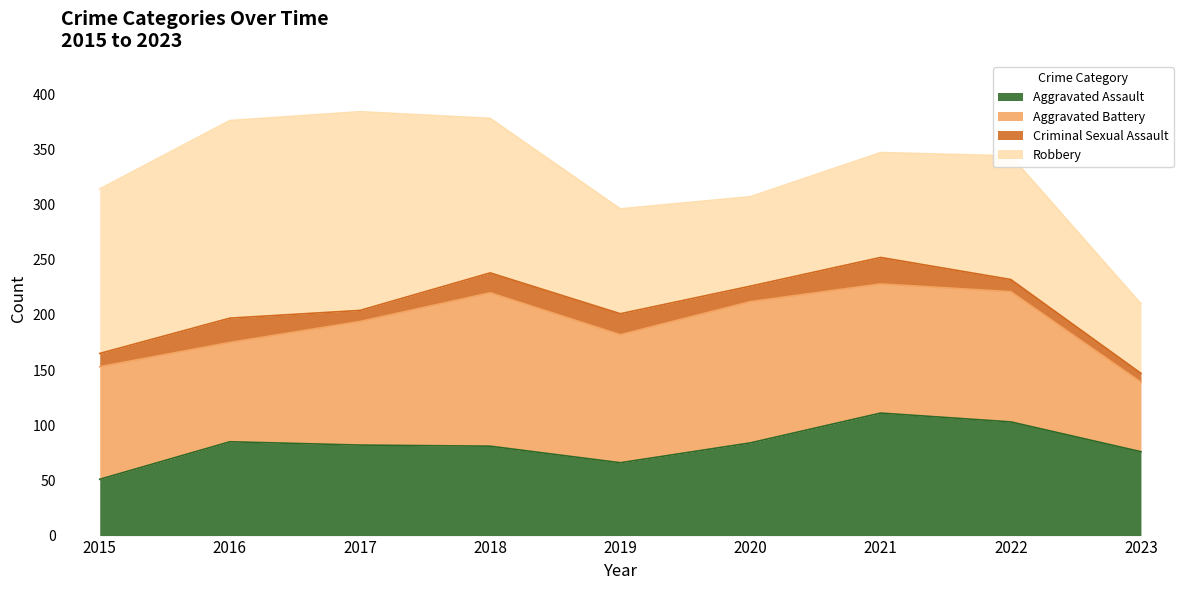

What is the minimum value shown in the chart?

8